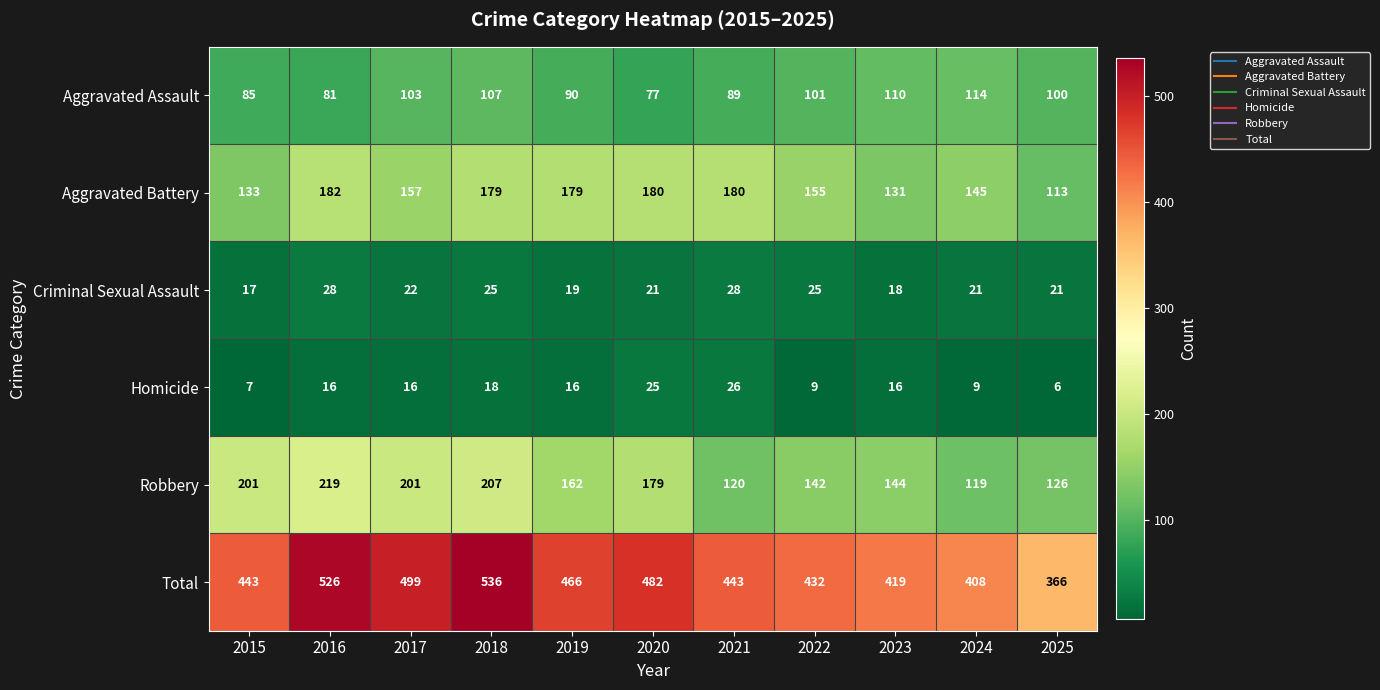

What is the average value of the Total series?

456